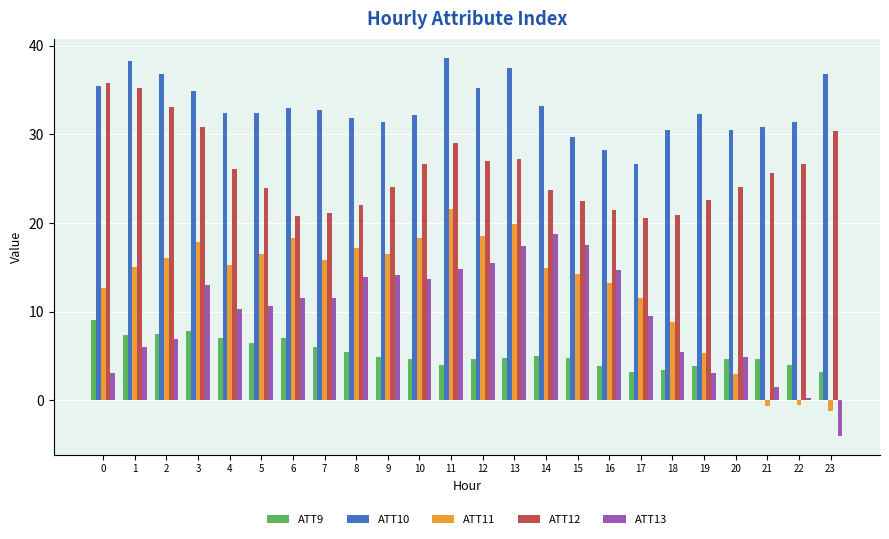

What is the sum of the ATT9 values at 14 and 5?

11.4